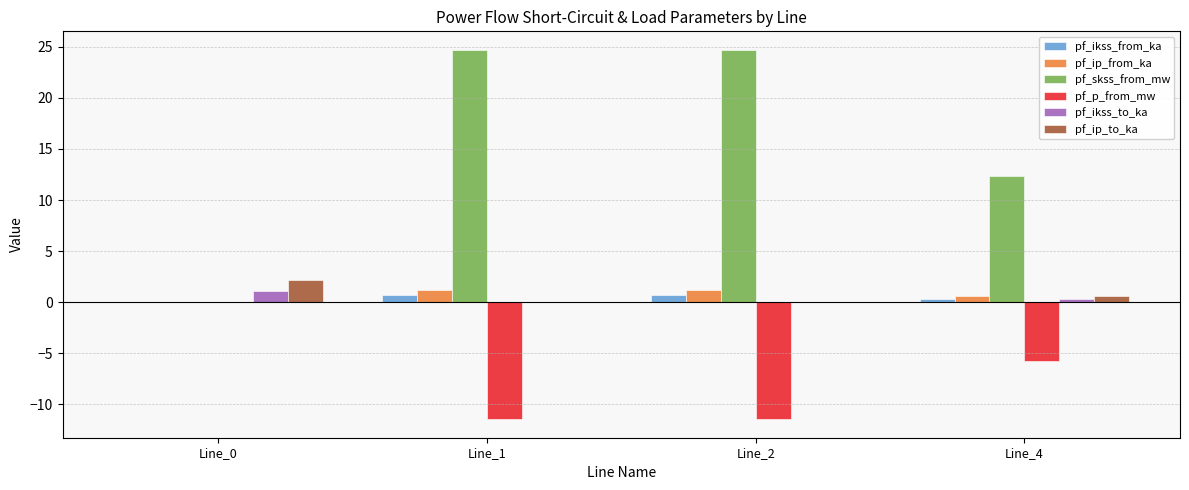

Which series changed the most between Line_2 and Line_4?

pf_skss_from_mw